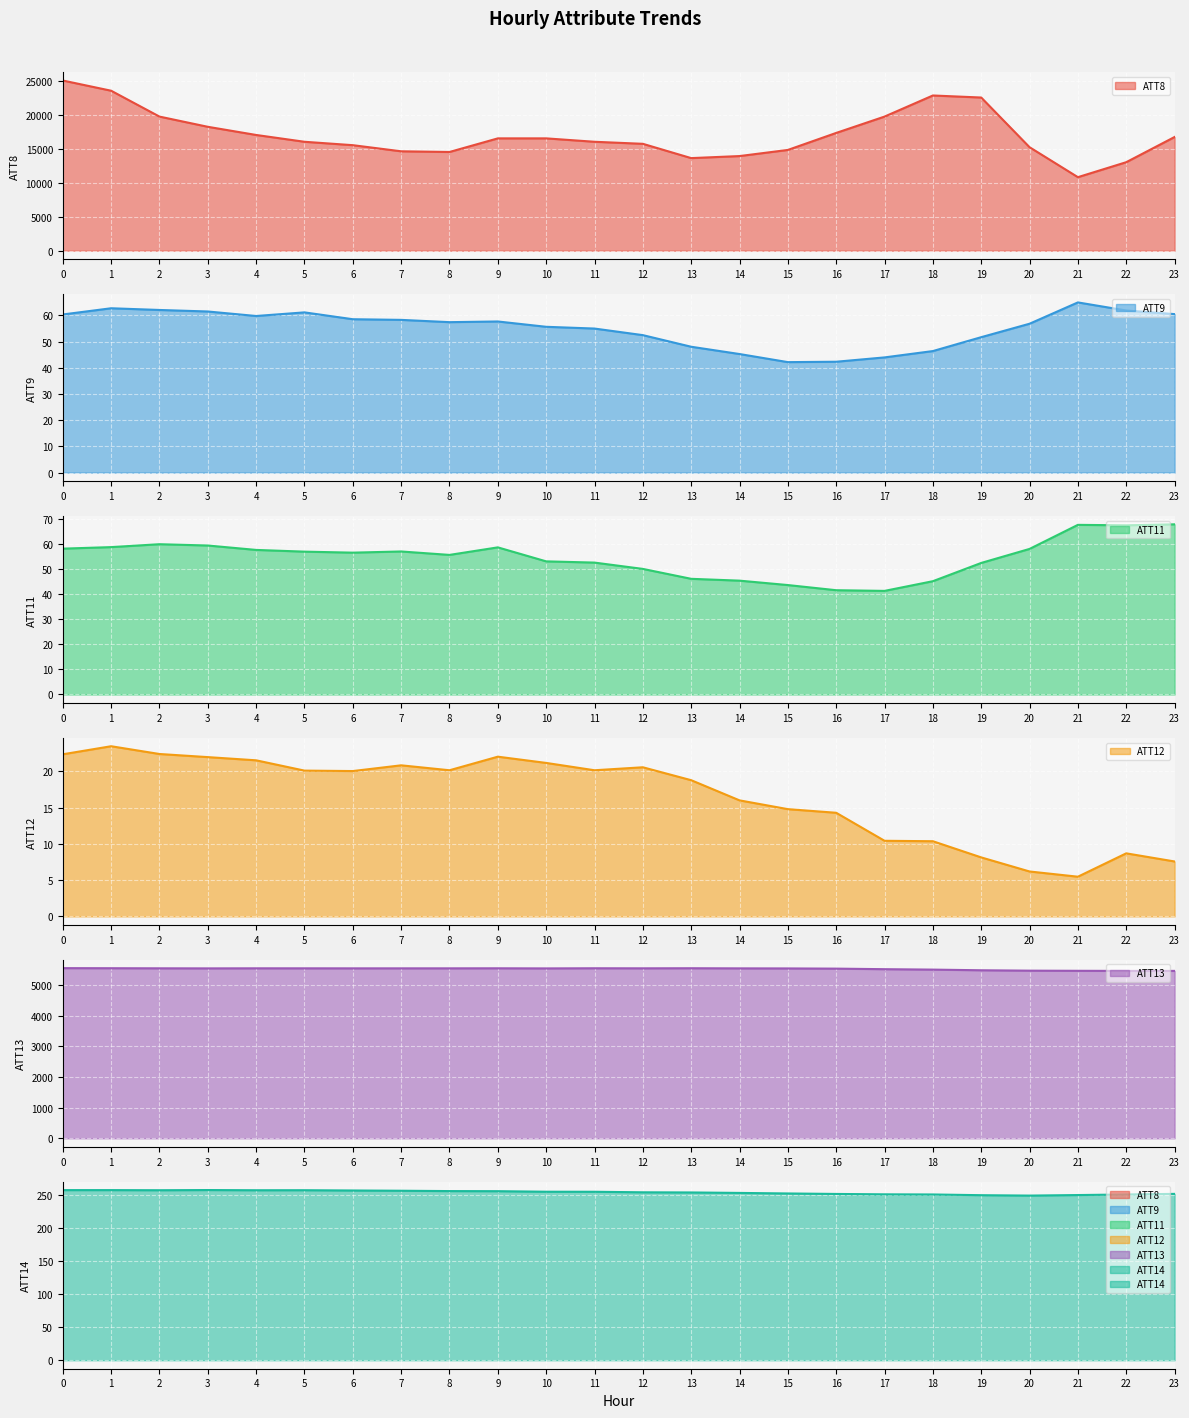

The ATT11 series shows 58.9 at 1. True or false?

True